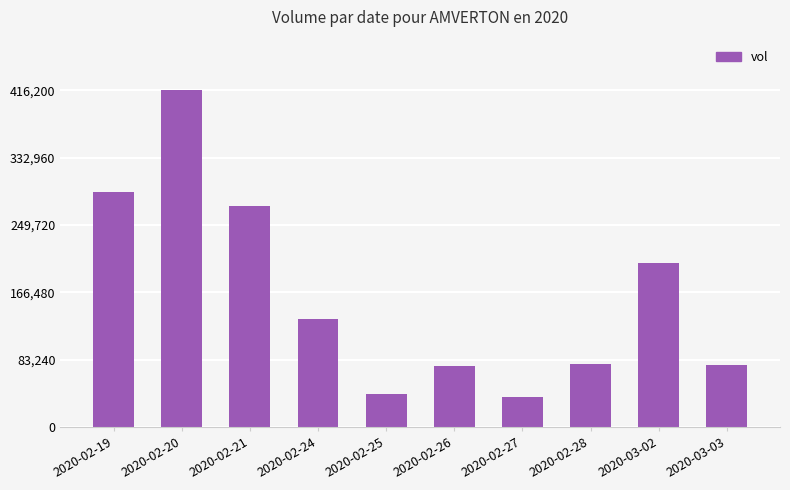

What is the label of the 7th bar from the left?

2020-02-27